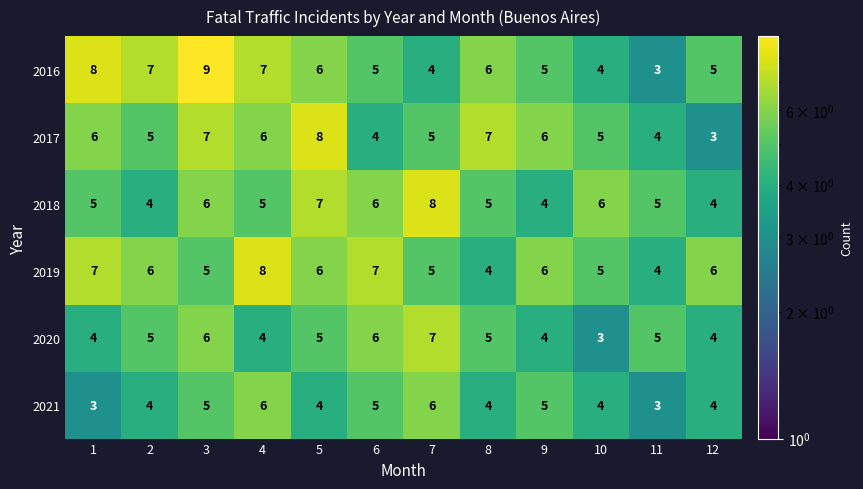

What is the total value across all series at 2?

31